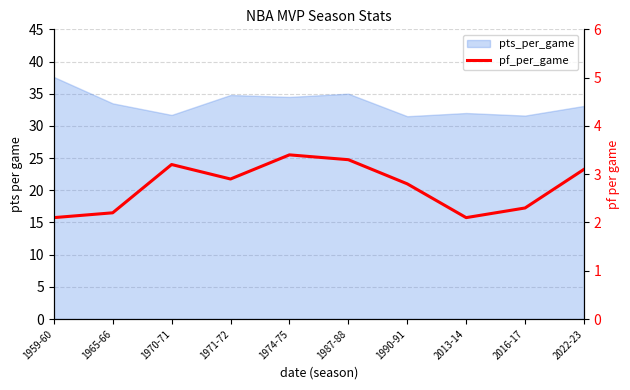

True or false: the data shows 0.9 at 2016-17.

False